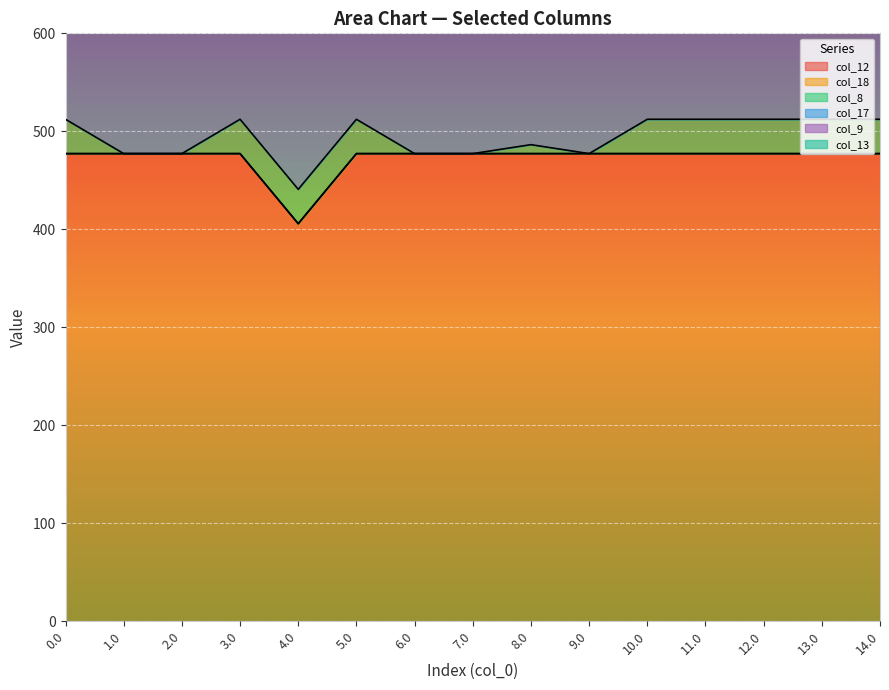

True or false: col_9 and col_17 intersect in this chart.

False